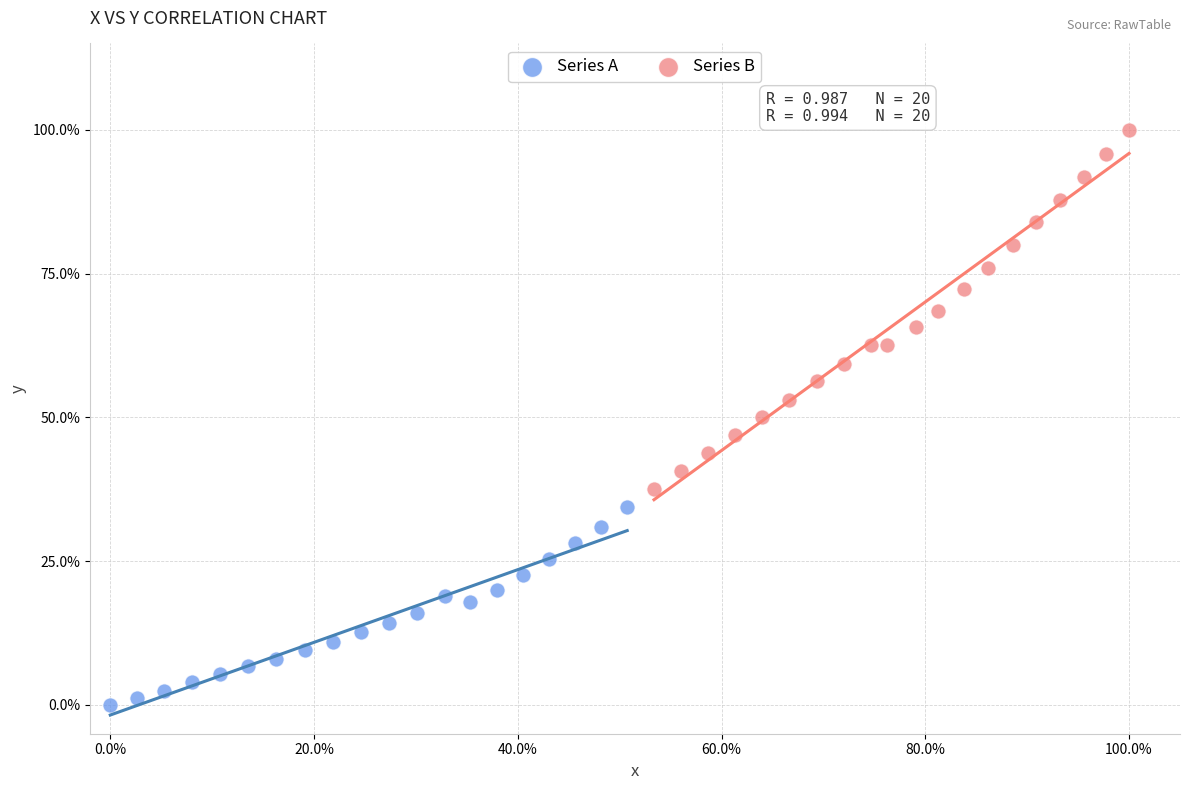

What are all the series names shown in the legend?

Series A, Series B